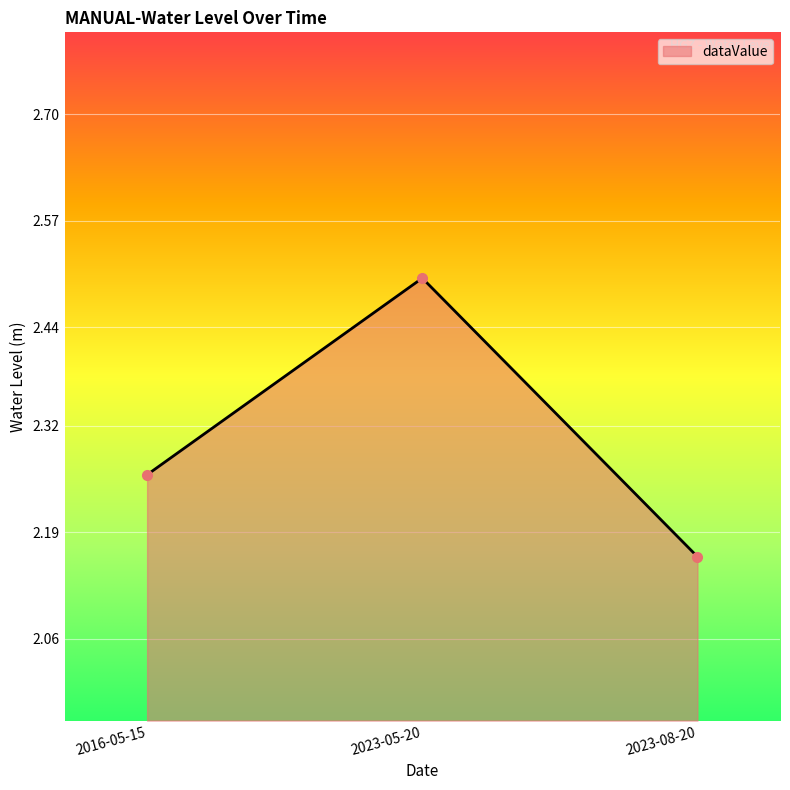

What is the maximum value shown in the chart?

2.5